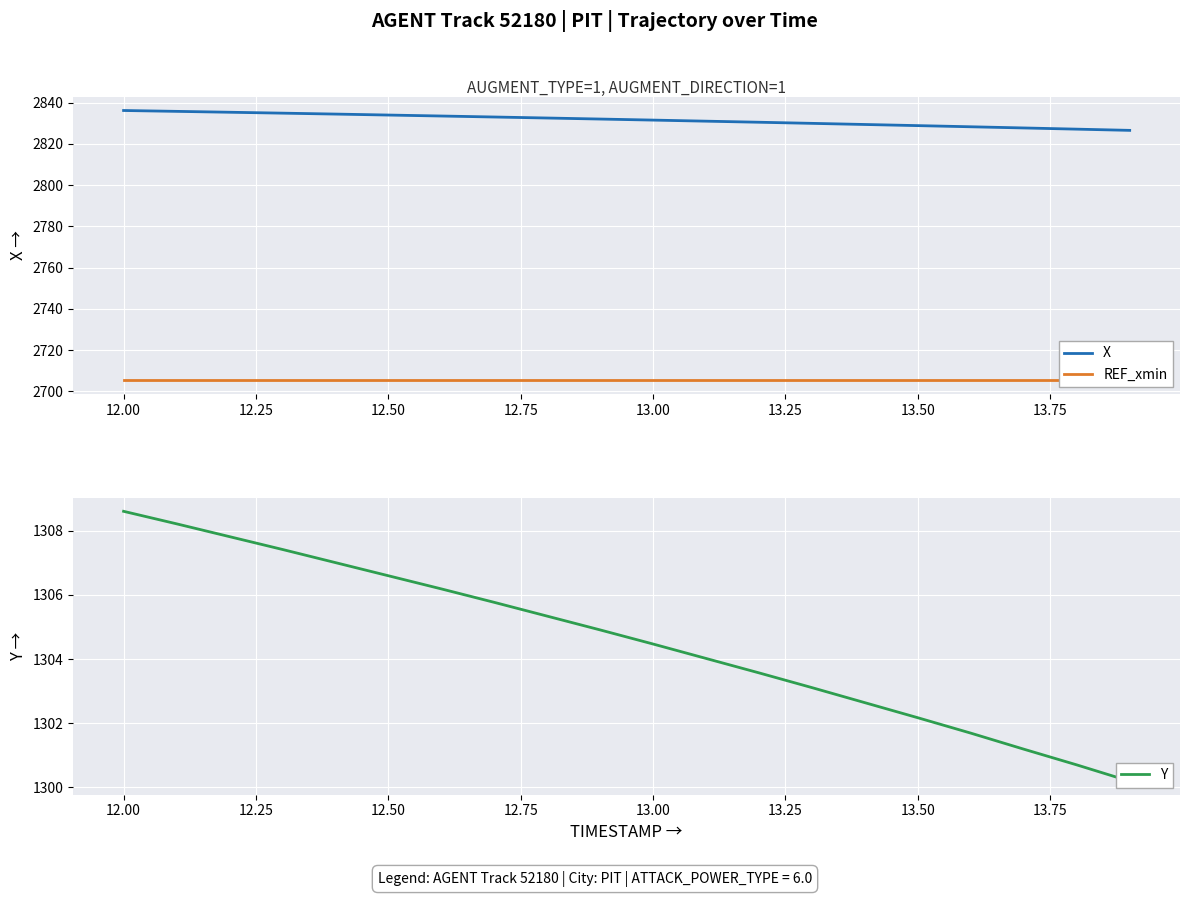

How many series are shown in this chart?

3